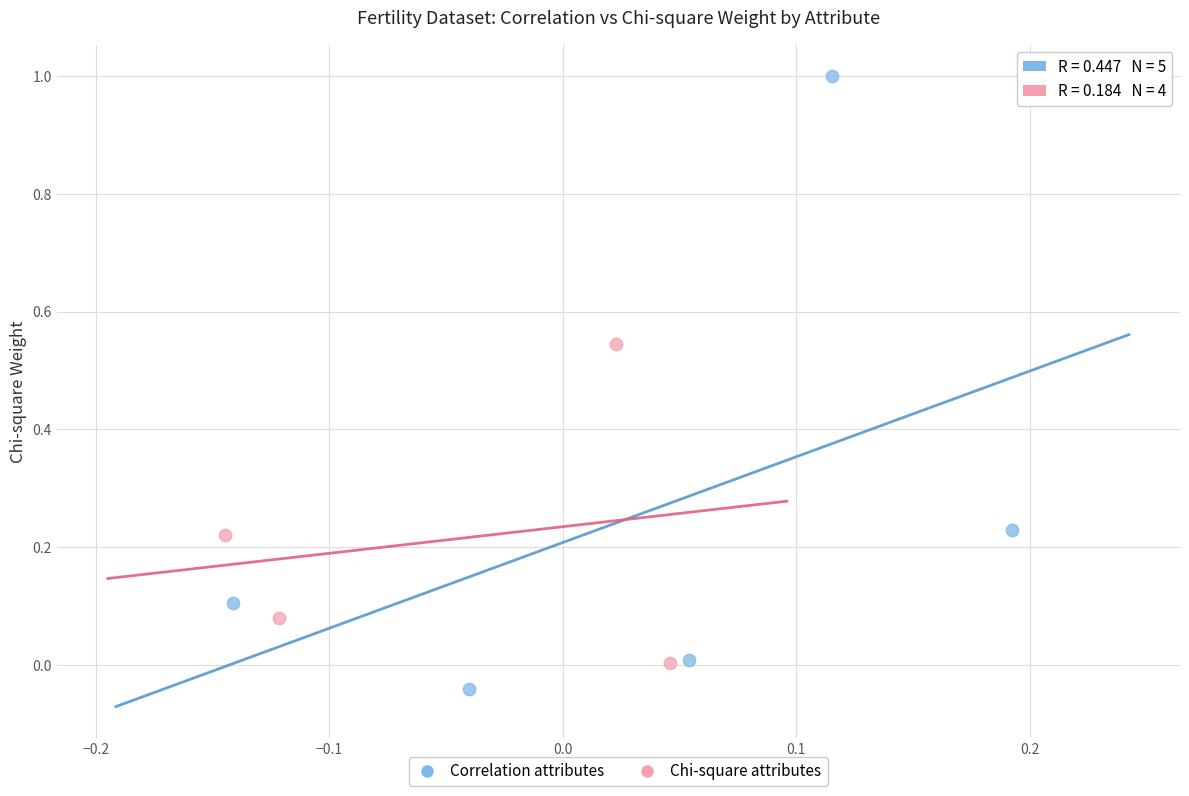

Which series has the widest spread of Y values?

Correlation attributes